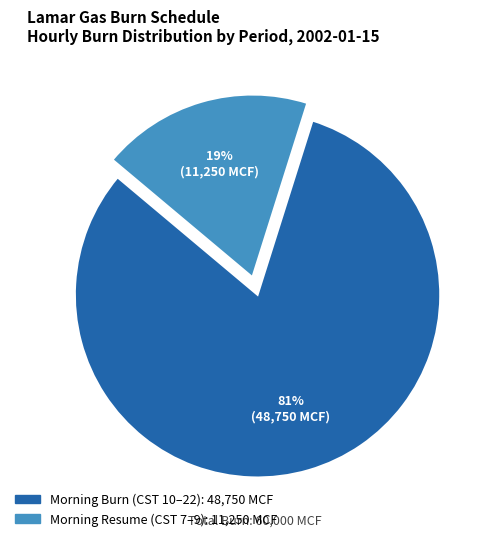

To the nearest percent, what is the difference between the largest and smallest slice percentages?

62%